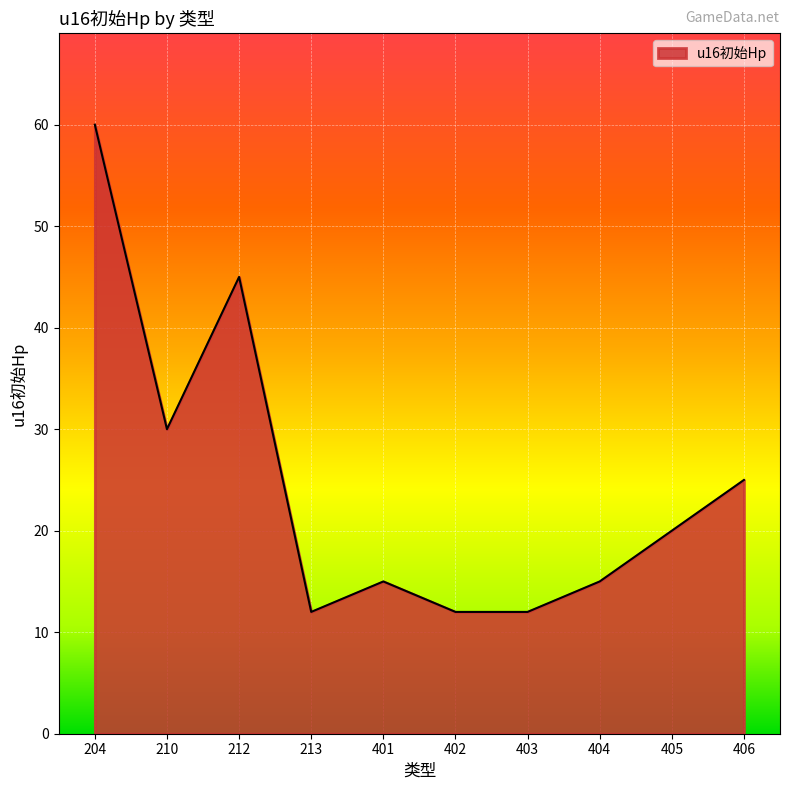

The value at 401 is 4. True or false?

False